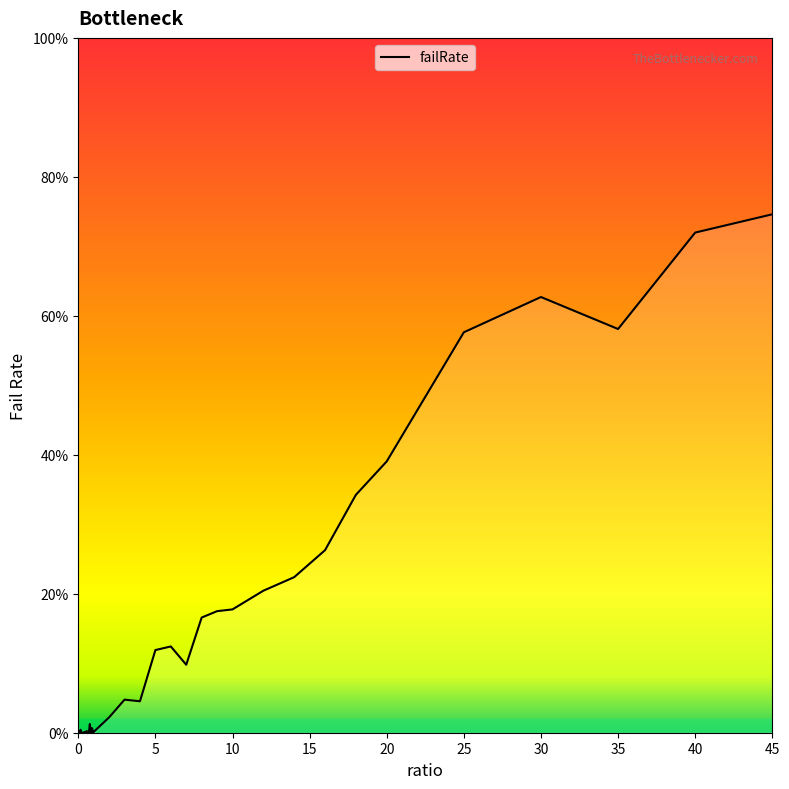

Does the chart have visible grid lines?

No